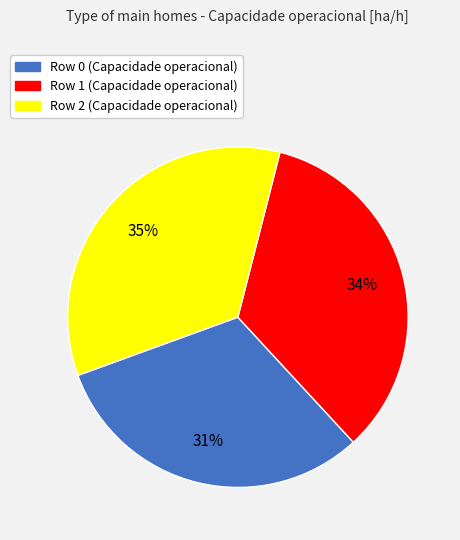

True or false: Row 0 accounts for 31% of the total.

True